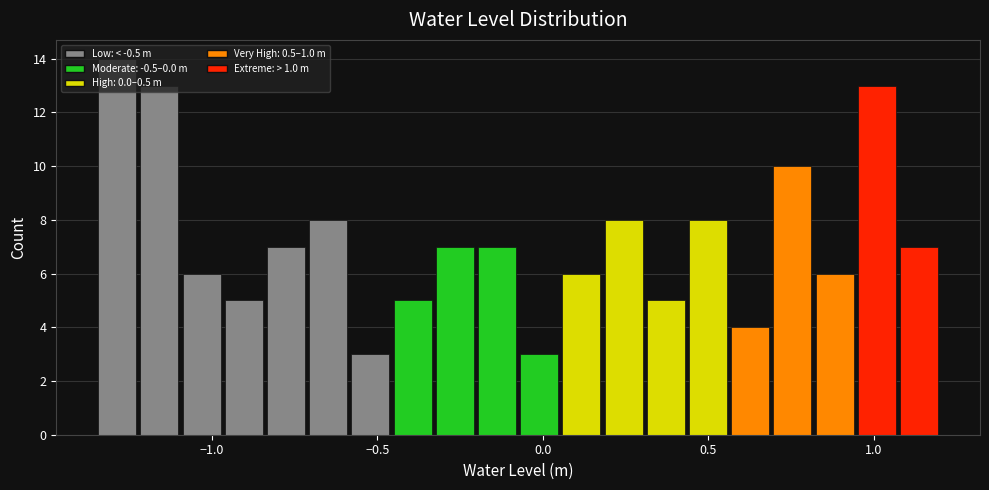

Around what value on the x-axis is the tallest bar? Give the approximate position of its centre, as read against the axis.

-1.30